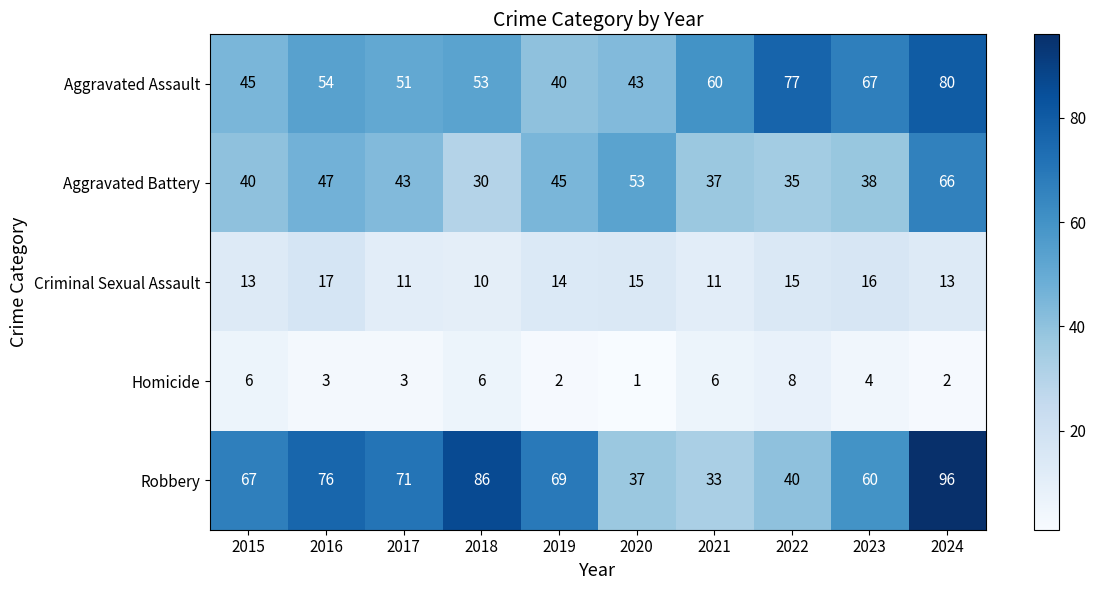

At which label does Homicide first exceed 4?

2015